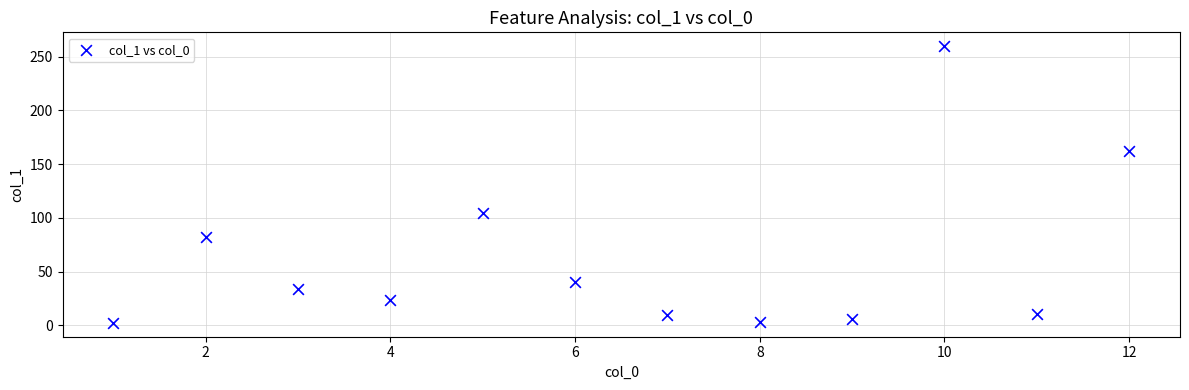

What is the average X value?

6.5